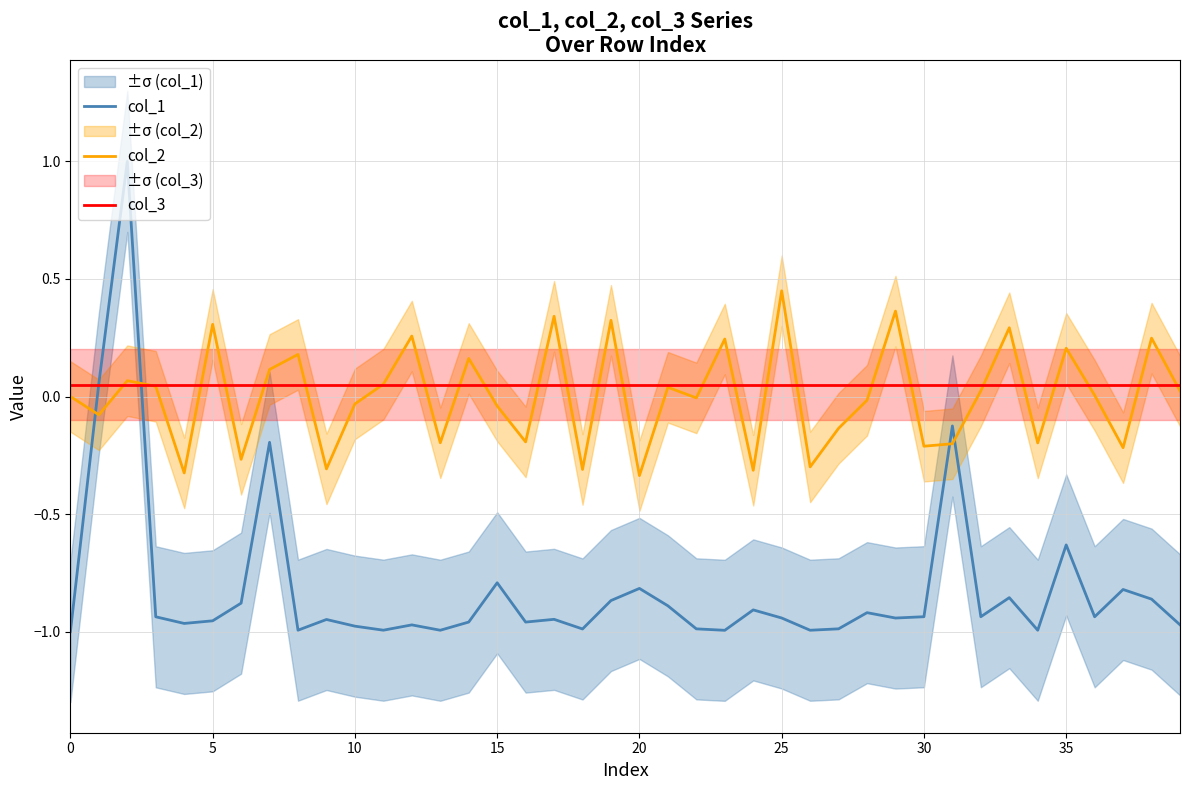

True or false: col_3 and col_2 intersect in this chart.

True